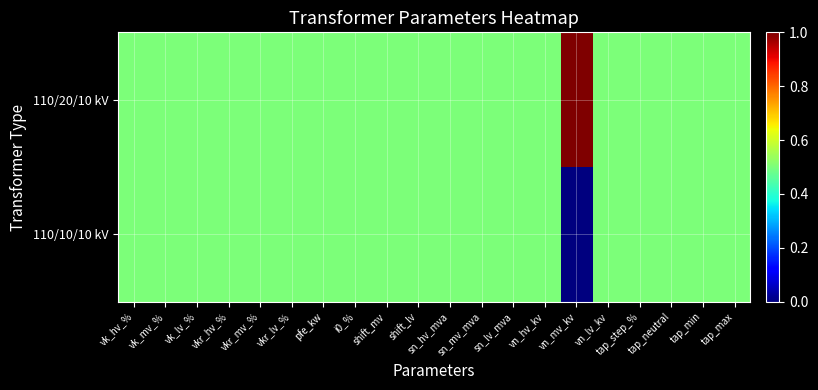

Reading left to right, list all the values displayed in this chart.

110/20/10 kV: vk_hv_%=0.5	vk_mv_%=0.5	vk_lv_%=0.5	vkr_hv_%=0.5	vkr_mv_%=0.5	vkr_lv_%=0.5	pfe_kw=0.5	i0_%=0.5	shift_mv=0.5	shift_lv=0.5	sn_hv_mva=0.5	sn_mv_mva=0.5	sn_lv_mva=0.5	vn_hv_kv=0.5	vn_mv_kv=1.0	vn_lv_kv=0.5	tap_step_%=0.5	tap_neutral=0.5	tap_min=0.5	tap_max=0.5
110/10/10 kV: vk_hv_%=0.5	vk_mv_%=0.5	vk_lv_%=0.5	vkr_hv_%=0.5	vkr_mv_%=0.5	vkr_lv_%=0.5	pfe_kw=0.5	i0_%=0.5	shift_mv=0.5	shift_lv=0.5	sn_hv_mva=0.5	sn_mv_mva=0.5	sn_lv_mva=0.5	vn_hv_kv=0.5	vn_mv_kv=0.0	vn_lv_kv=0.5	tap_step_%=0.5	tap_neutral=0.5	tap_min=0.5	tap_max=0.5